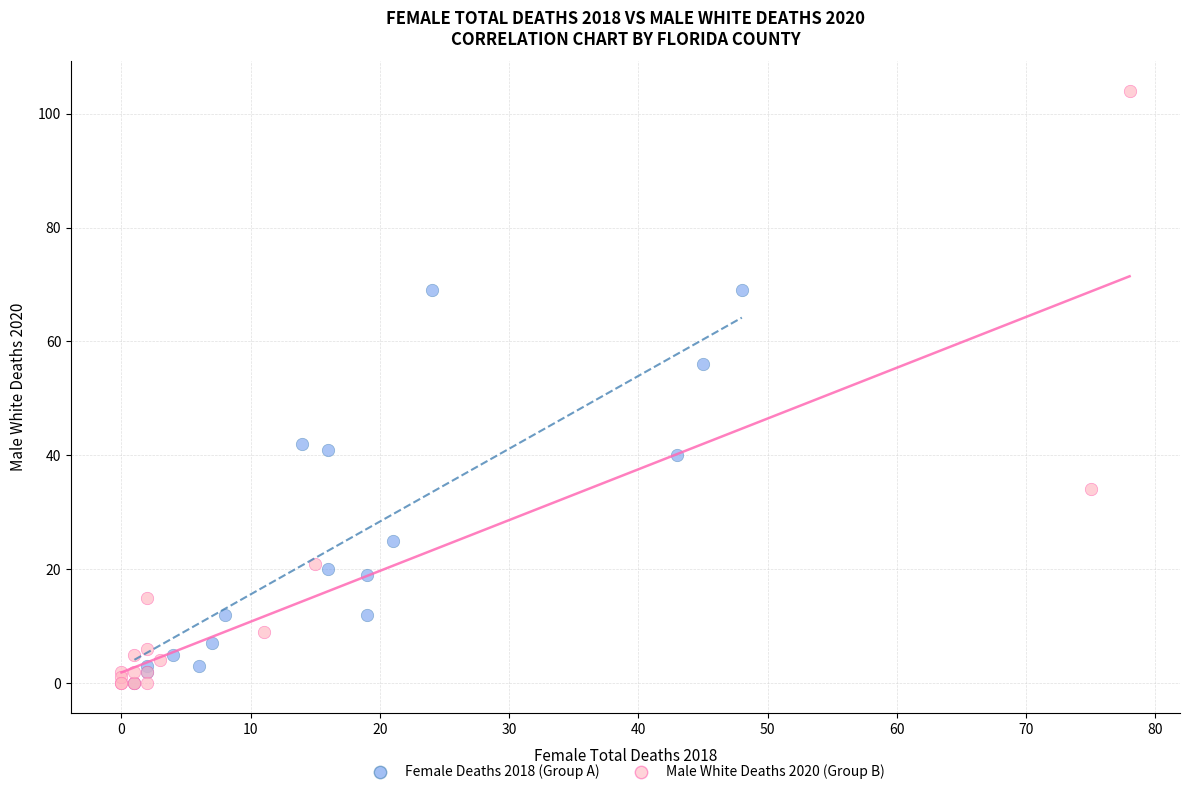

Which series has the widest spread of Y values?

Male White Deaths 2020 (Group B)